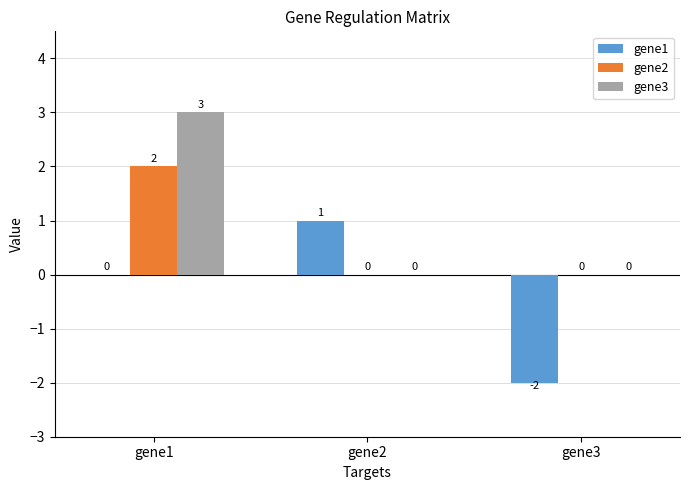

How many groups of bars are there?

3